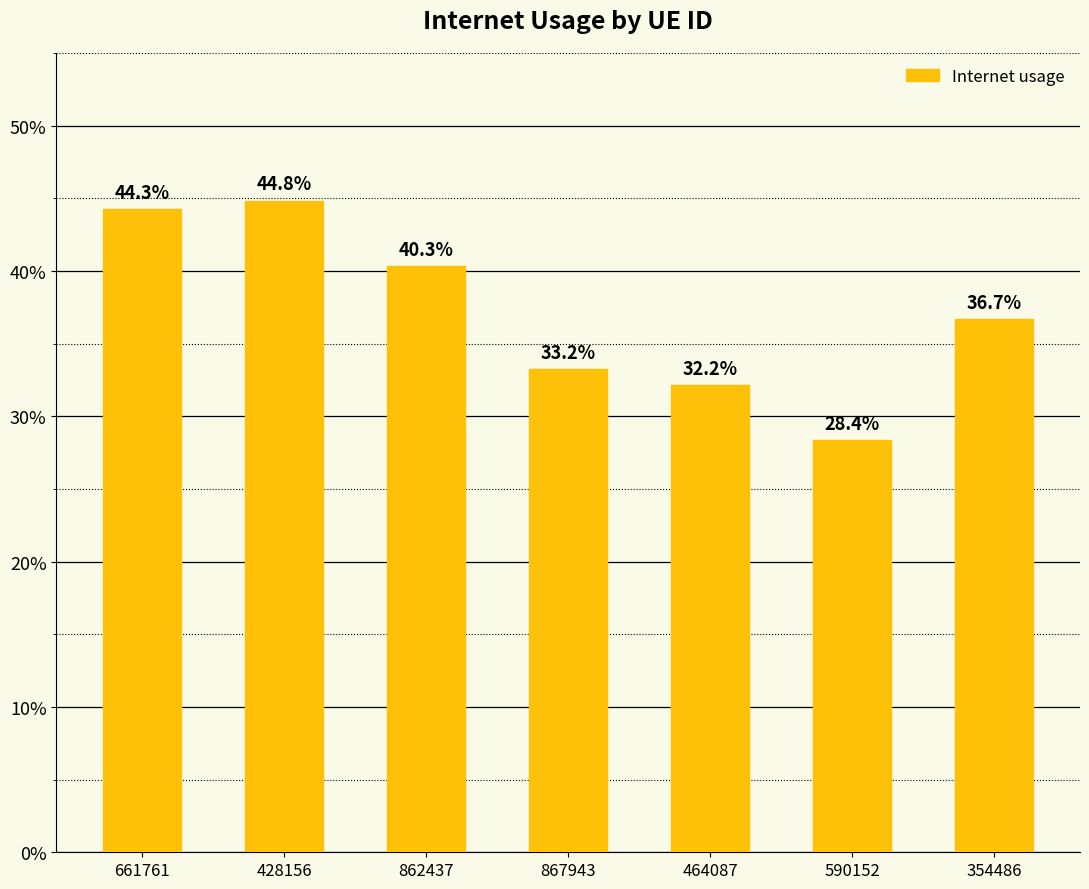

What is the minimum value shown in the chart?

0.3